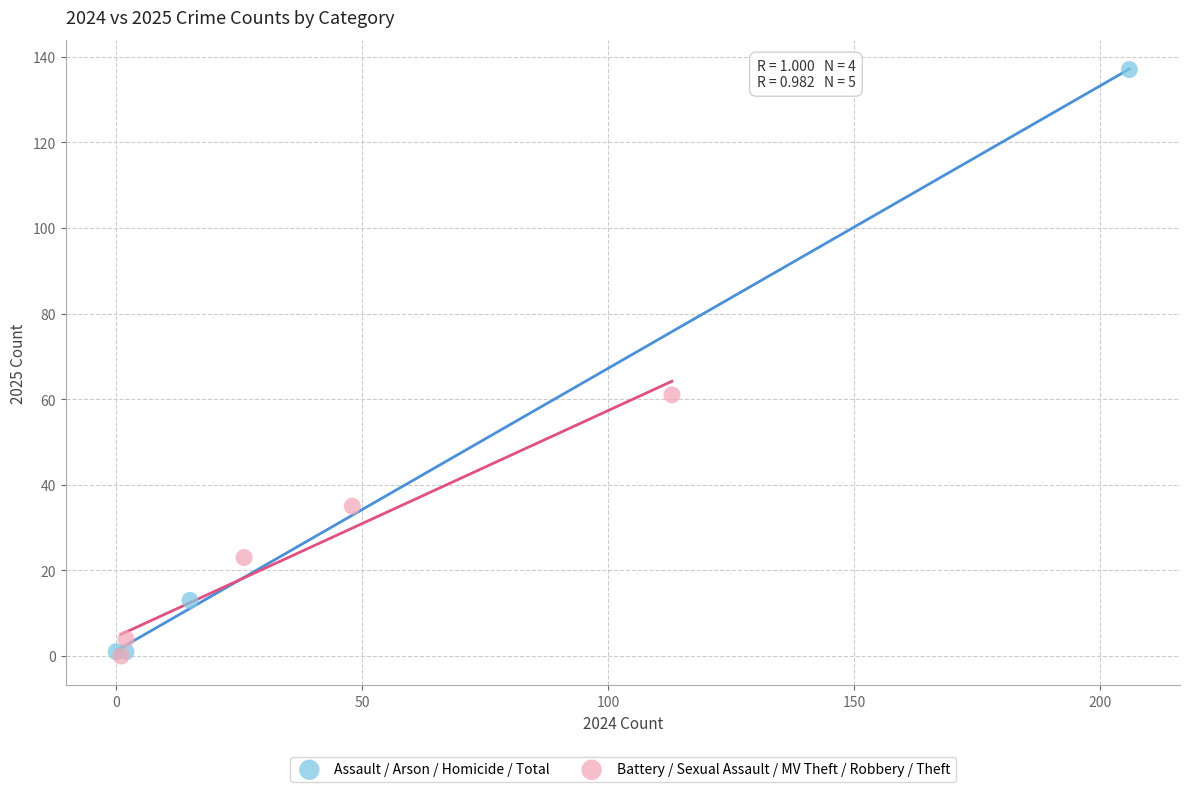

What are all the series names shown in the legend?

Assault / Arson / Homicide / Total, Battery / Sexual Assault / MV Theft / Robbery / Theft